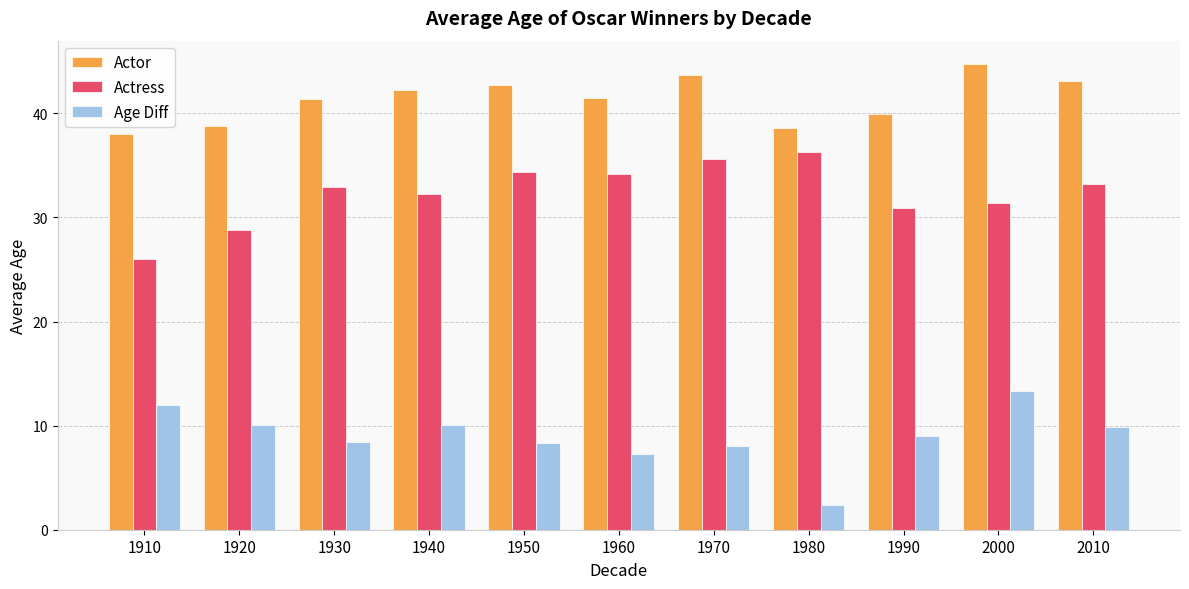

Are the bars horizontal?

No